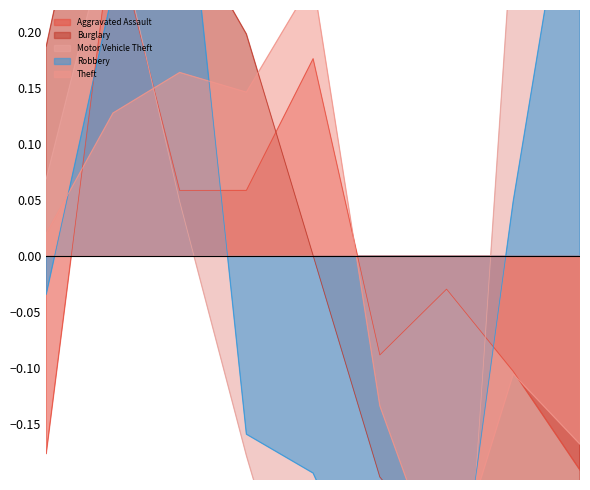

Rank the series by their maximum value, from lowest to highest.

Theft, Aggravated Assault, Robbery, Burglary, Motor Vehicle Theft